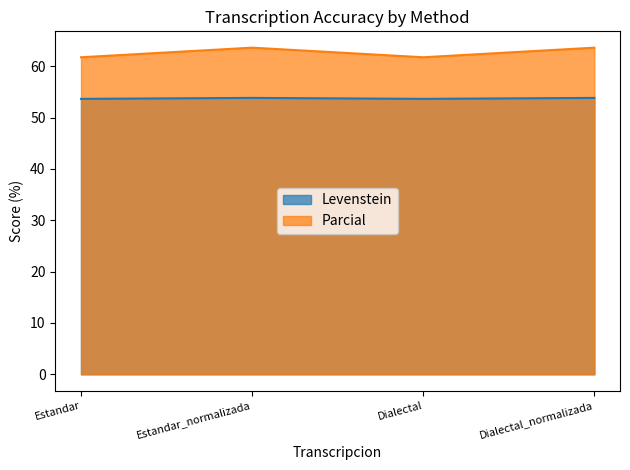

Does the chart have visible grid lines?

No